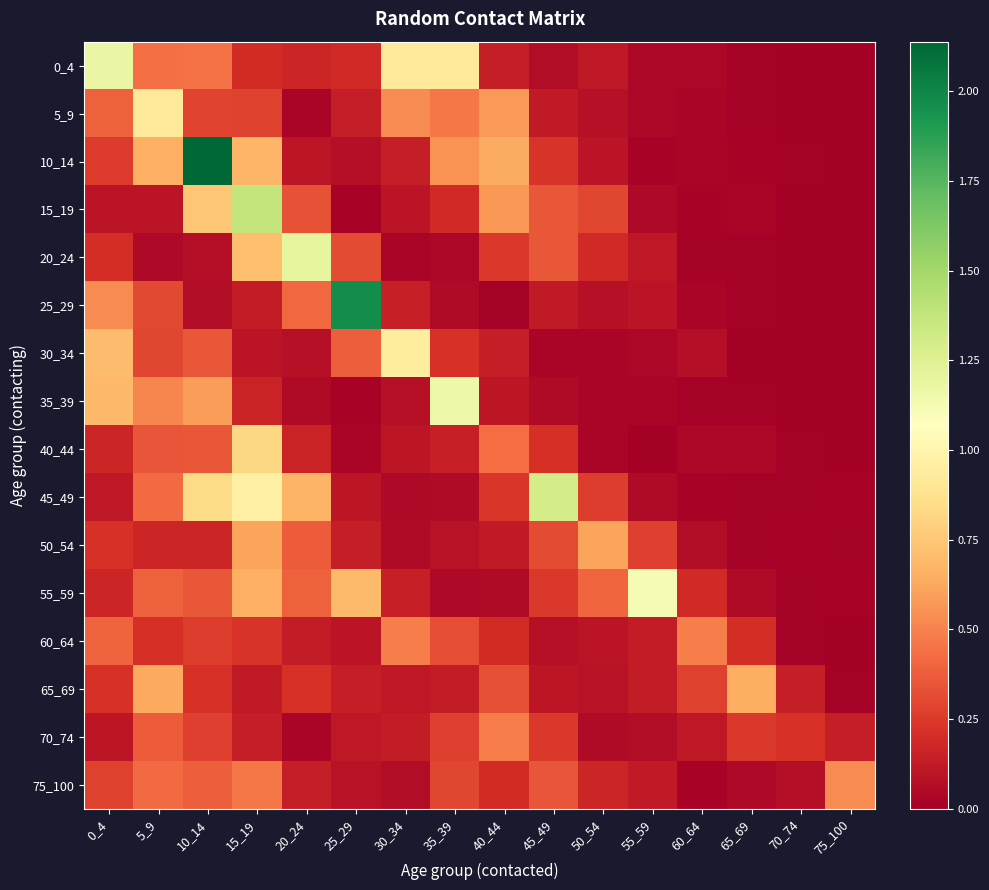

Which has a higher value, 45_49 or 50_54?

50_54